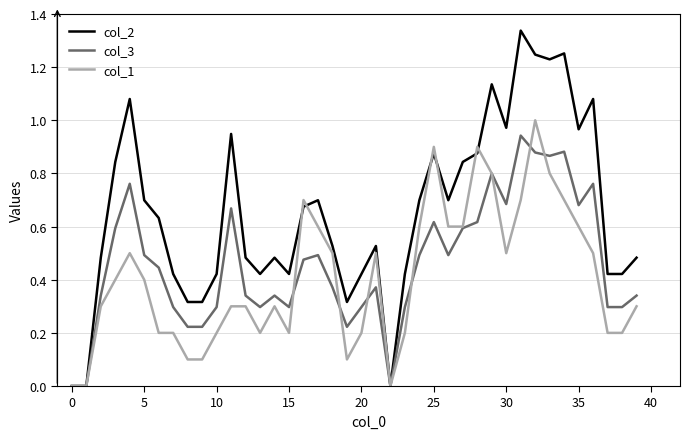

True or false: col_3 has more than 1 interior local peaks.

True